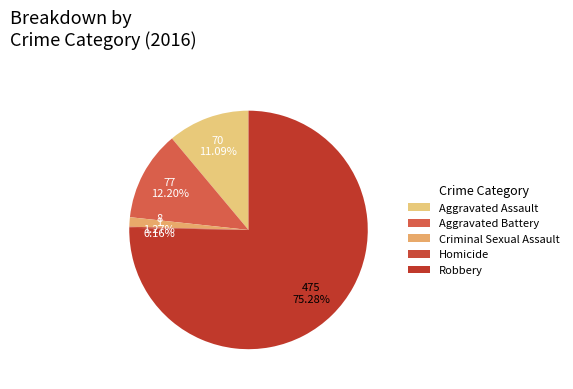

What portion of the pie excludes Criminal Sexual Assault?

98.7%